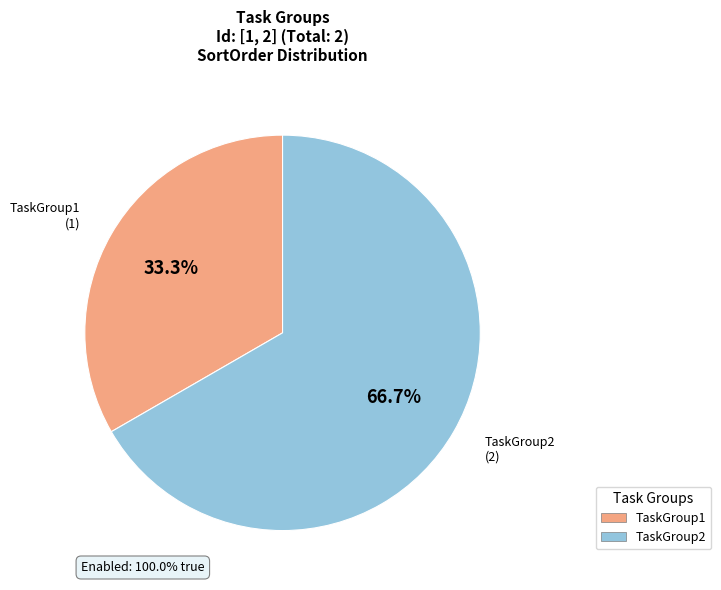

Rank the categories by value from lowest to highest.

TaskGroup1 (1), TaskGroup2 (2)